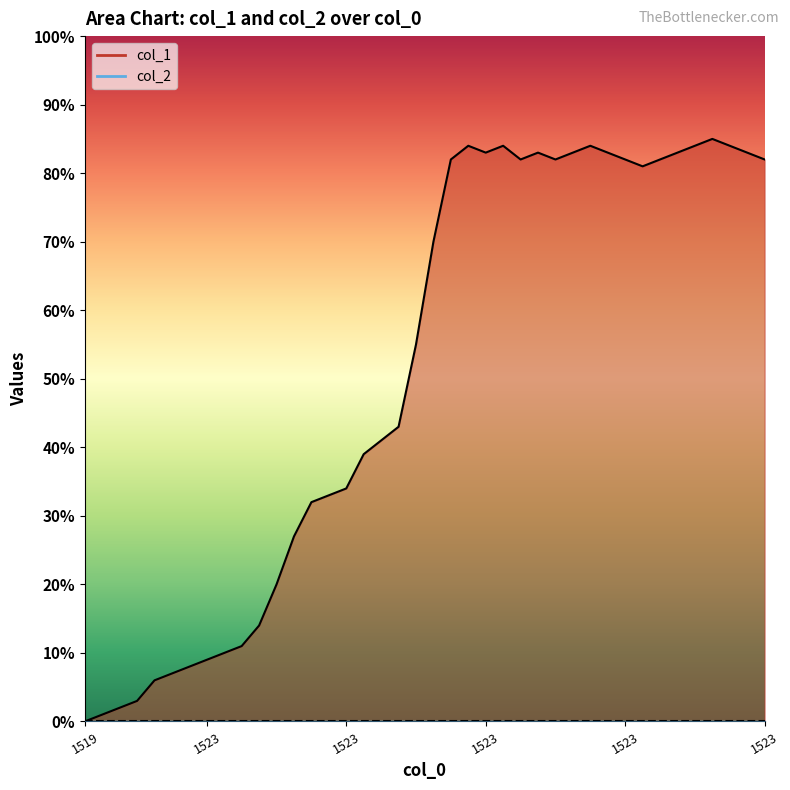

What is the difference between the second highest and minimum values in the col_1 line series?

84